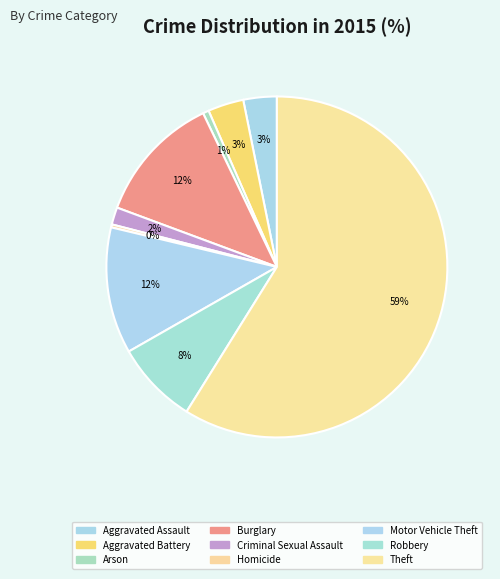

The Motor Vehicle Theft slice represents 1% of the pie. True or false?

False